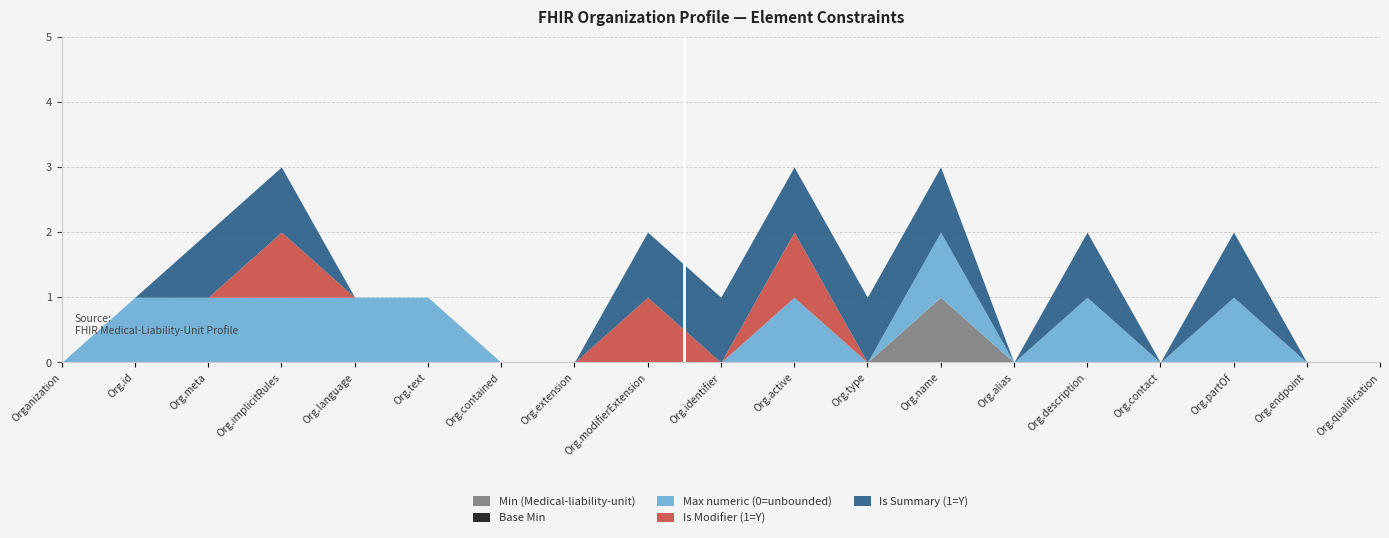

Count the number of data series in this chart.

5